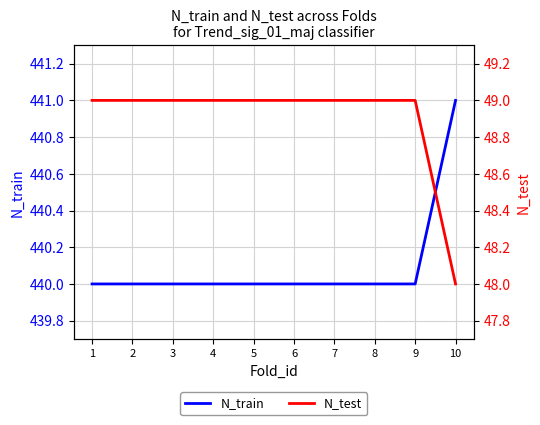

Reading right to left, what are all the values shown in this chart?

N_train: 441	440	440	440	440	440	440	440	440	440
N_test: 48	49	49	49	49	49	49	49	49	49